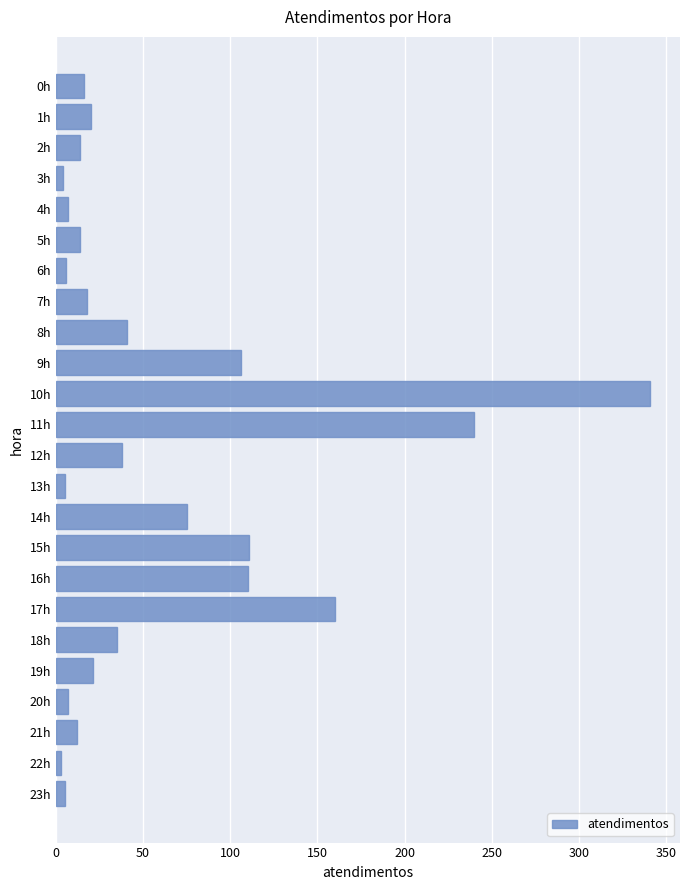

What is the change in value from 0h to 17h?

+144